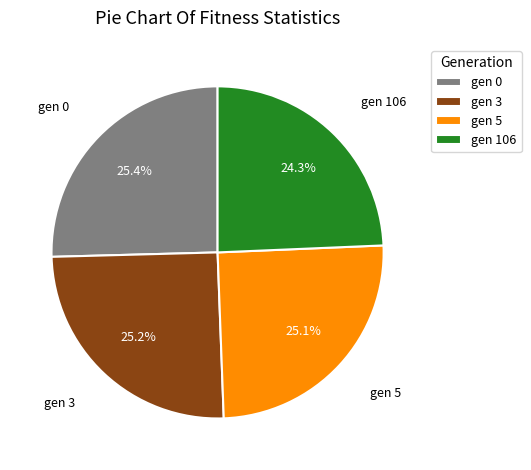

Count the number of slices in the pie.

4